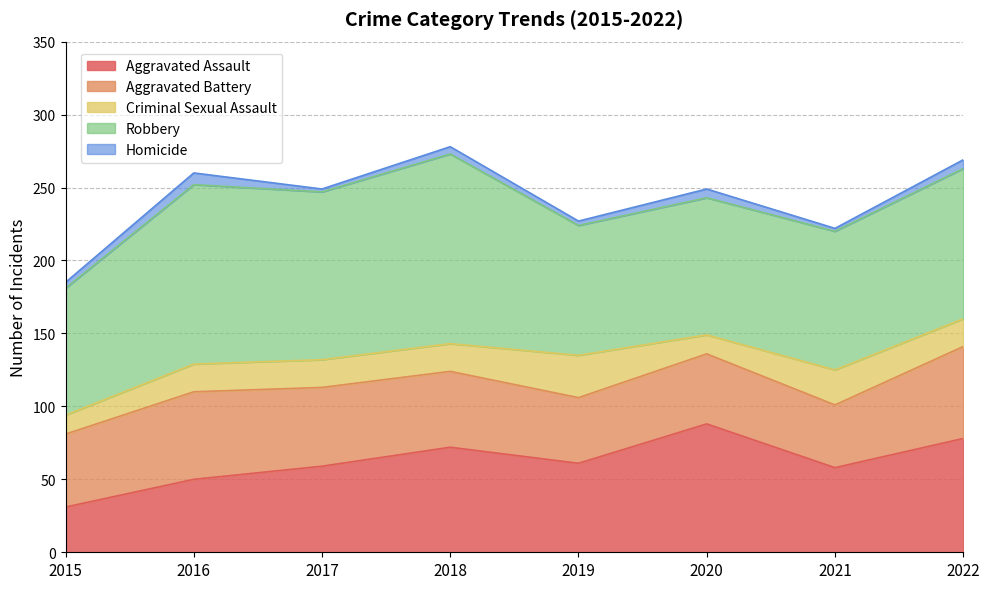

How many lines are shown in the chart?

5